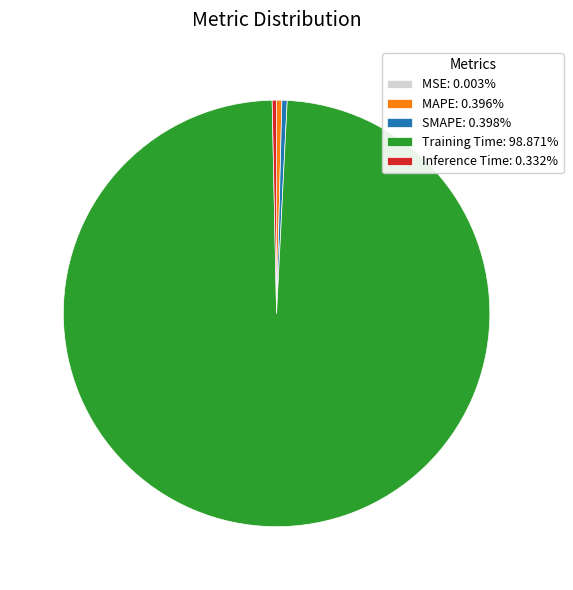

Does Training Time: 98.871% account for over 50% of the chart?

Yes